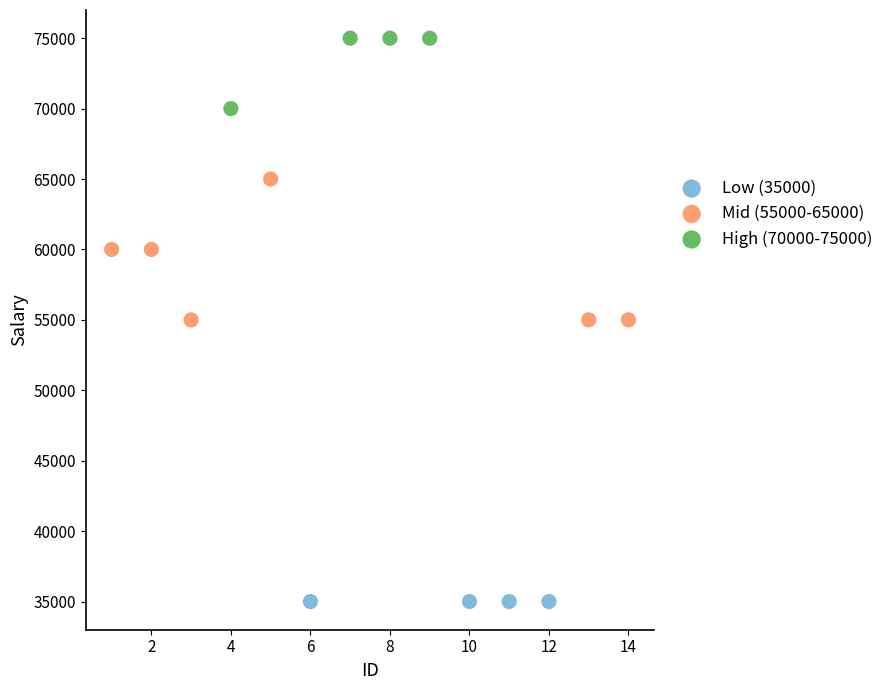

Which series reaches the maximum Y coordinate?

High (70000-75000)